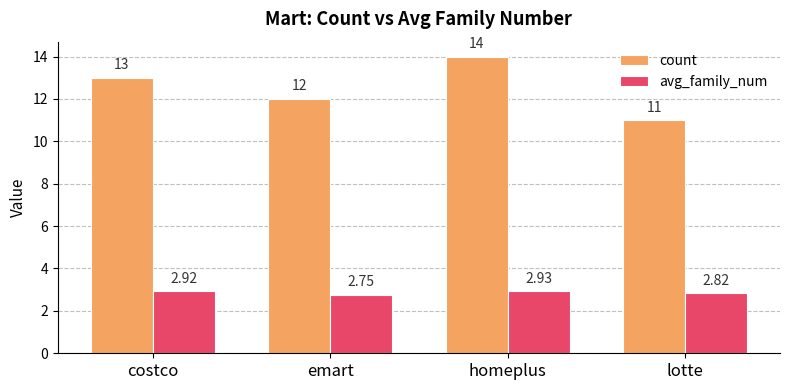

Rank the series by their maximum value, from highest to lowest.

count, avg_family_num